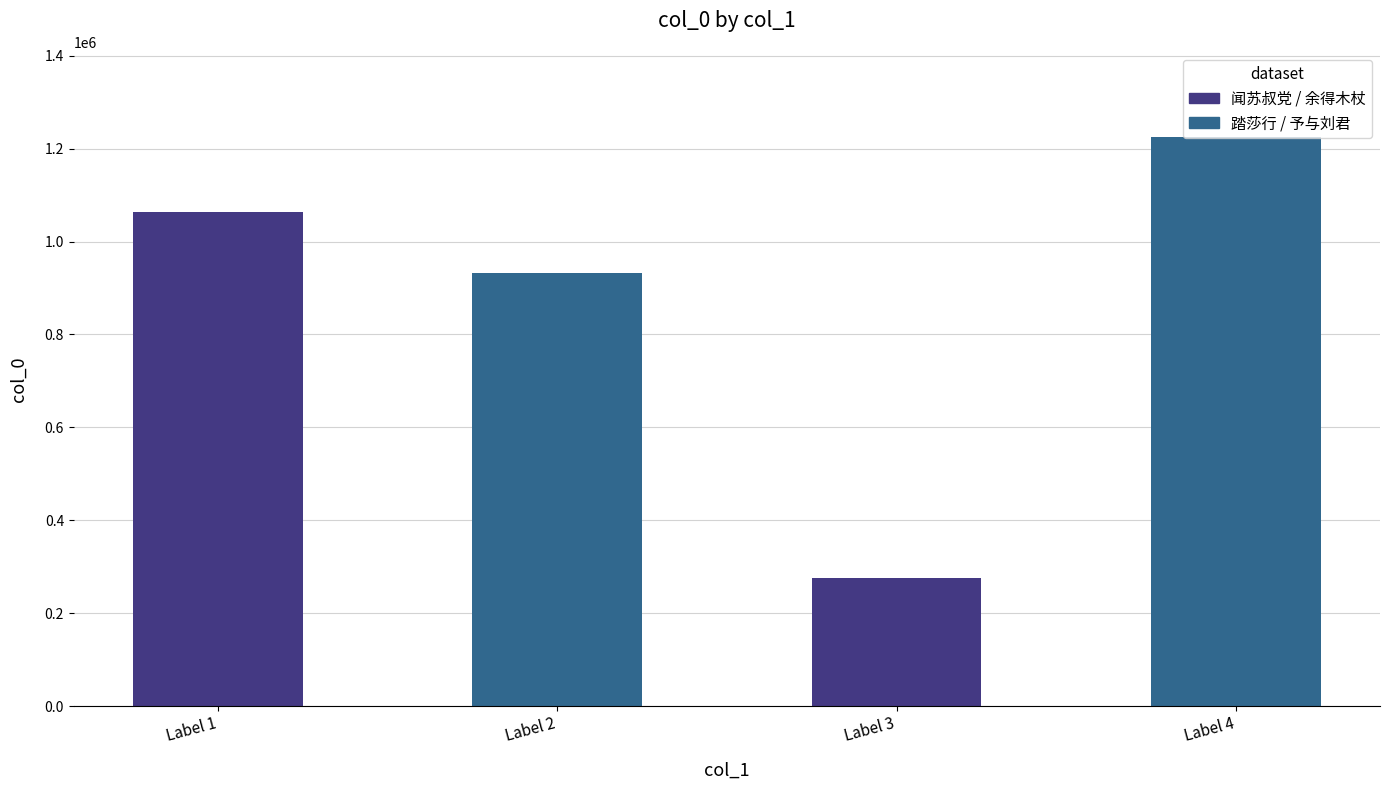

Rank the categories by value from lowest to highest.

Label 3, Label 2, Label 1, Label 4